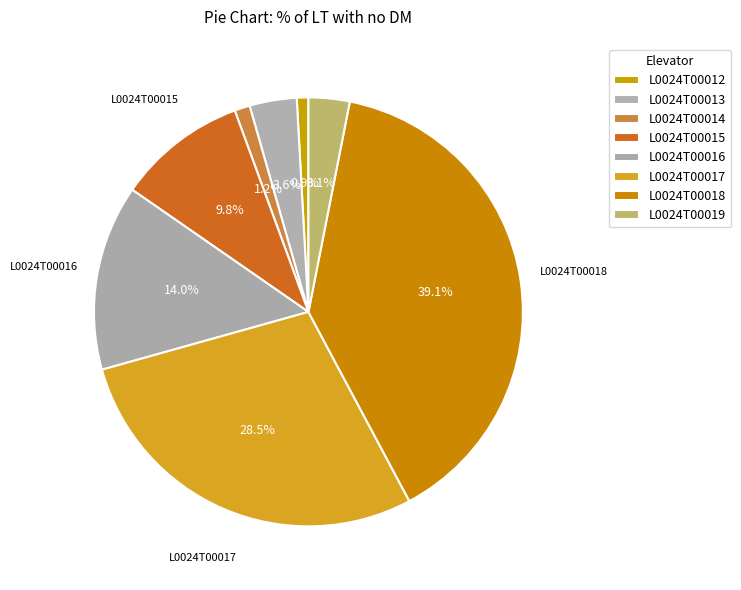

Combined, what portion of the pie is L0024T00018 and L0024T00019?

42.2%